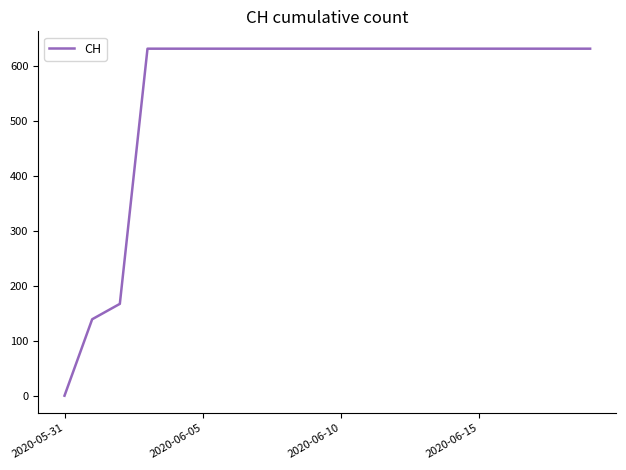

Is this an area chart (filled region under the line)?

No